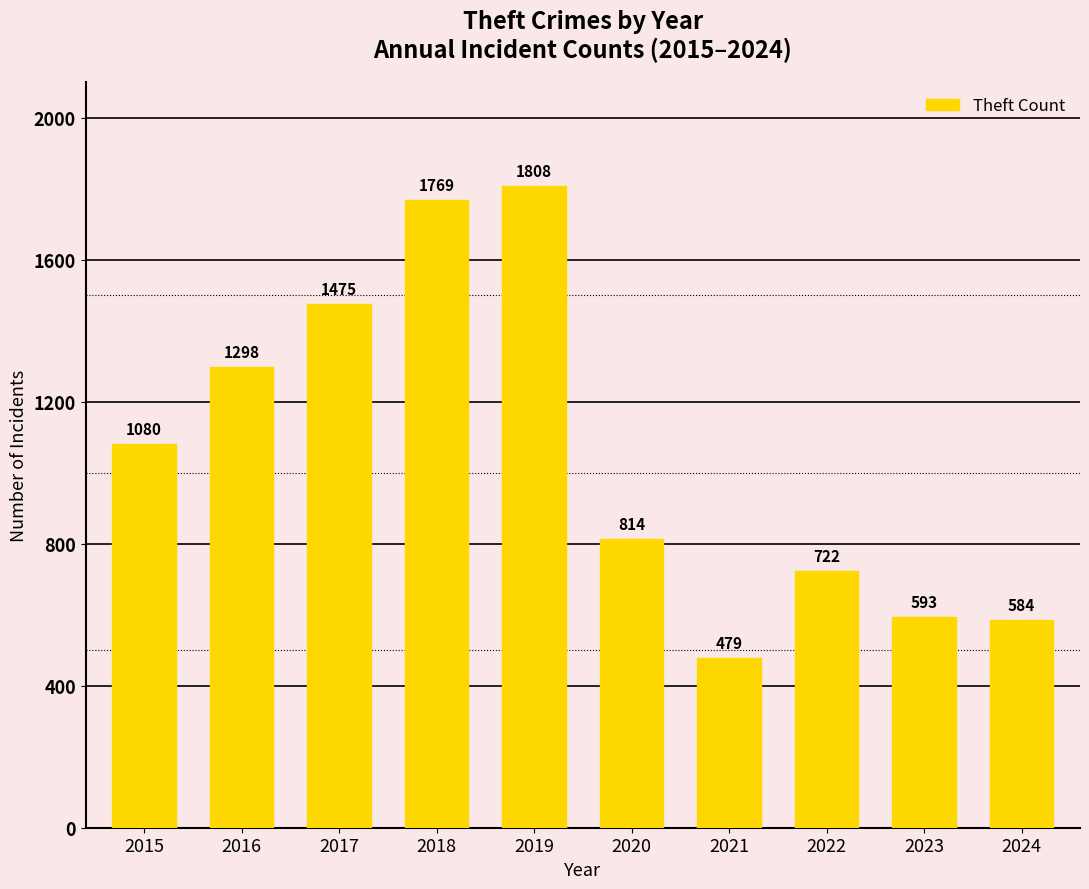

List the labels in order of value, smallest first.

2021, 2024, 2023, 2022, 2020, 2015, 2016, 2017, 2018, 2019